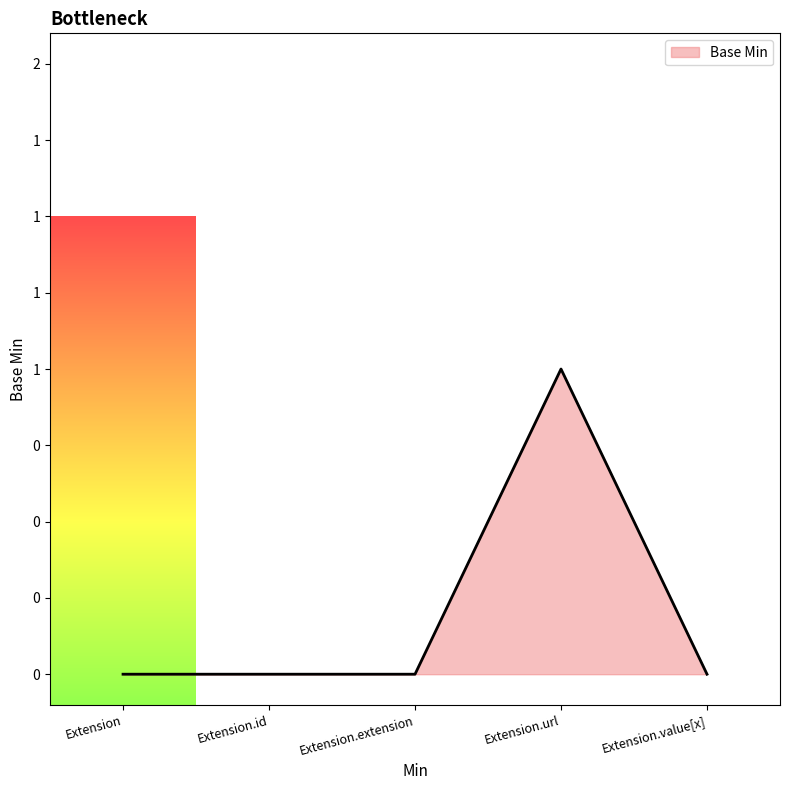

Does the chart display data point markers on the line(s)?

No